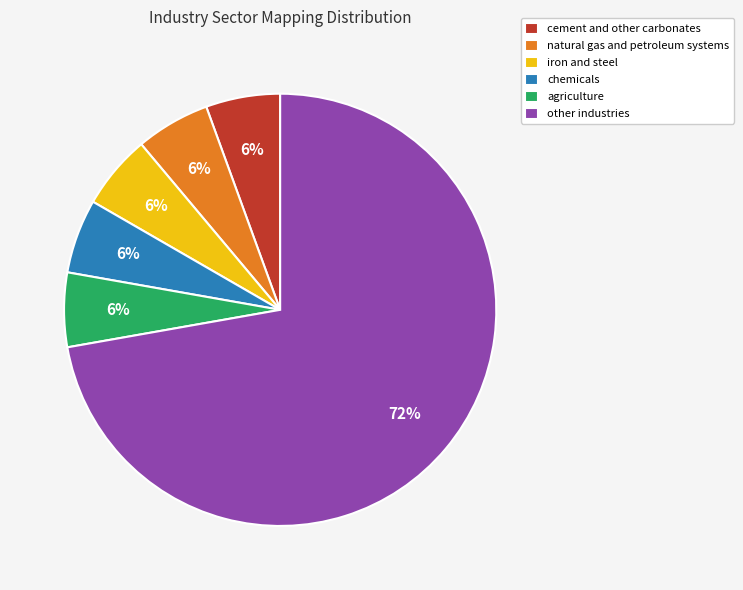

Which slice is the largest?

other industries